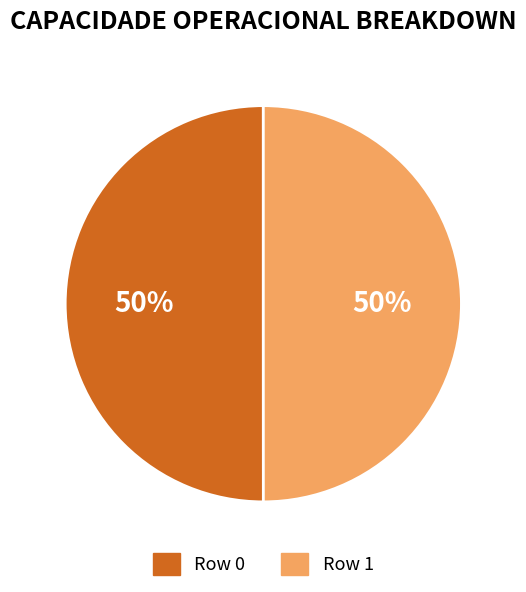

True or false: Row 0 accounts for 60% of the total.

False